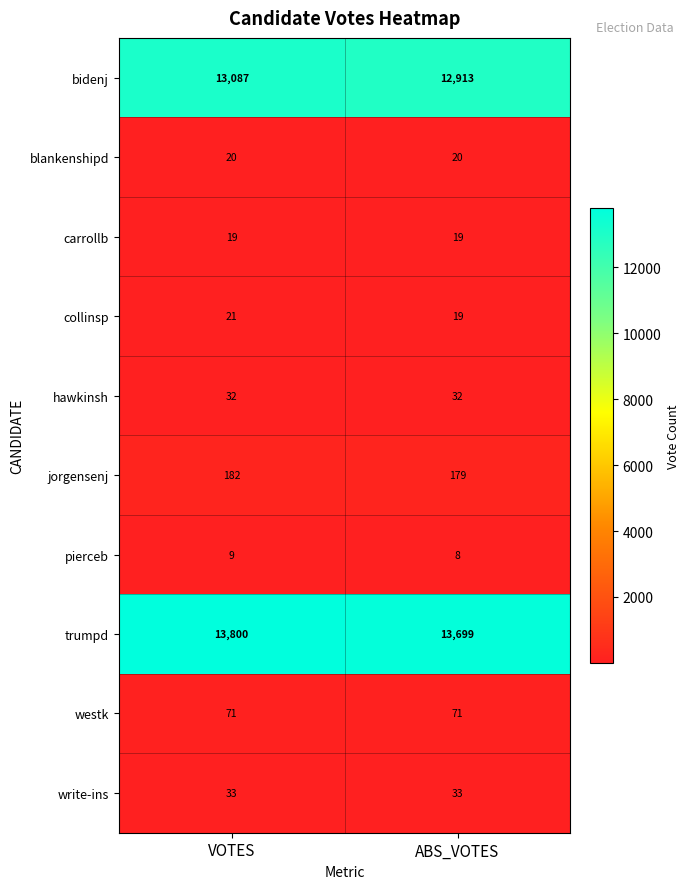

At which label is jorgensenj closest to 180?

ABS_VOTES